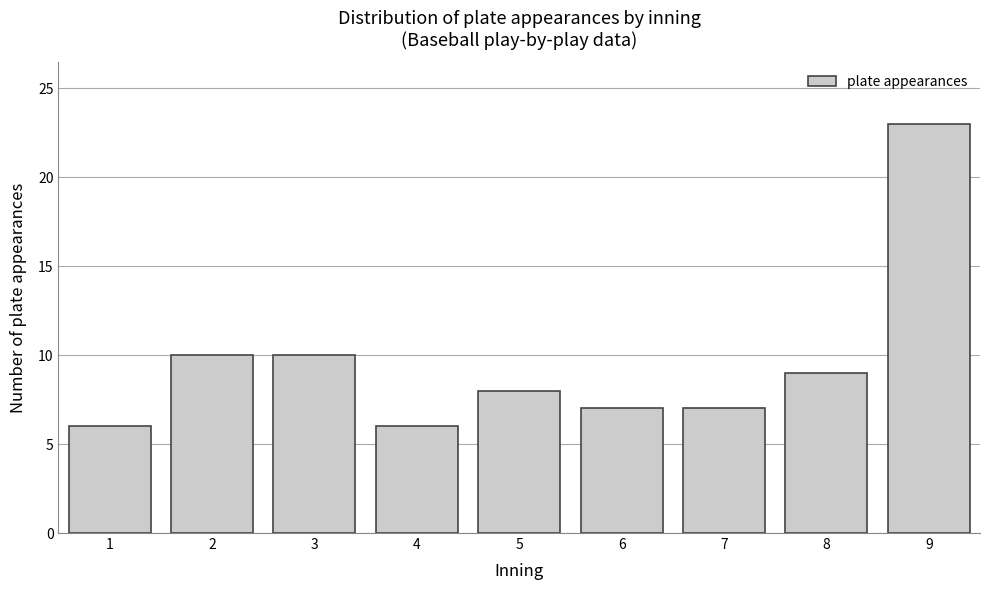

Reading left to right, transcribe all the data shown in this chart.

6	10	10	6	8	7	7	9	23